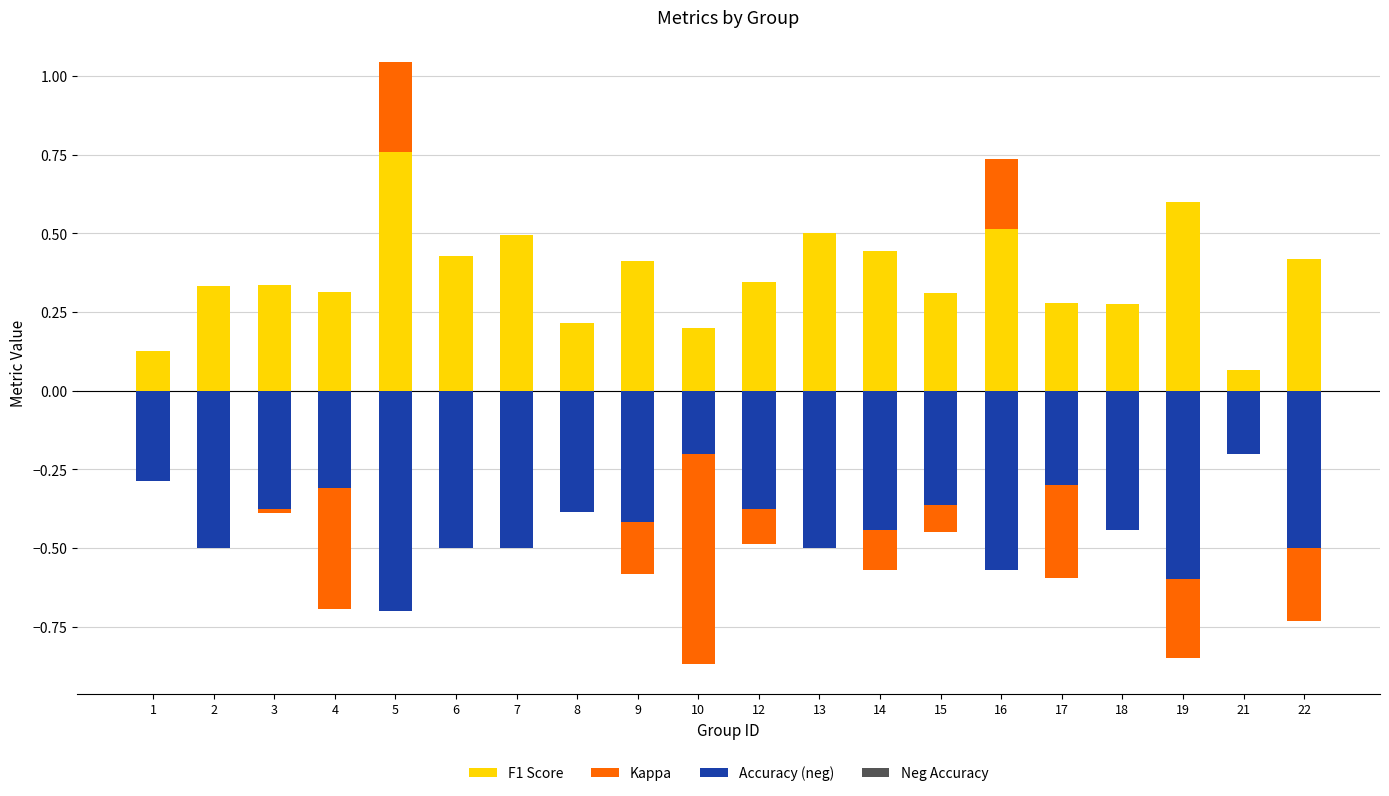

How many groups of bars are there?

20